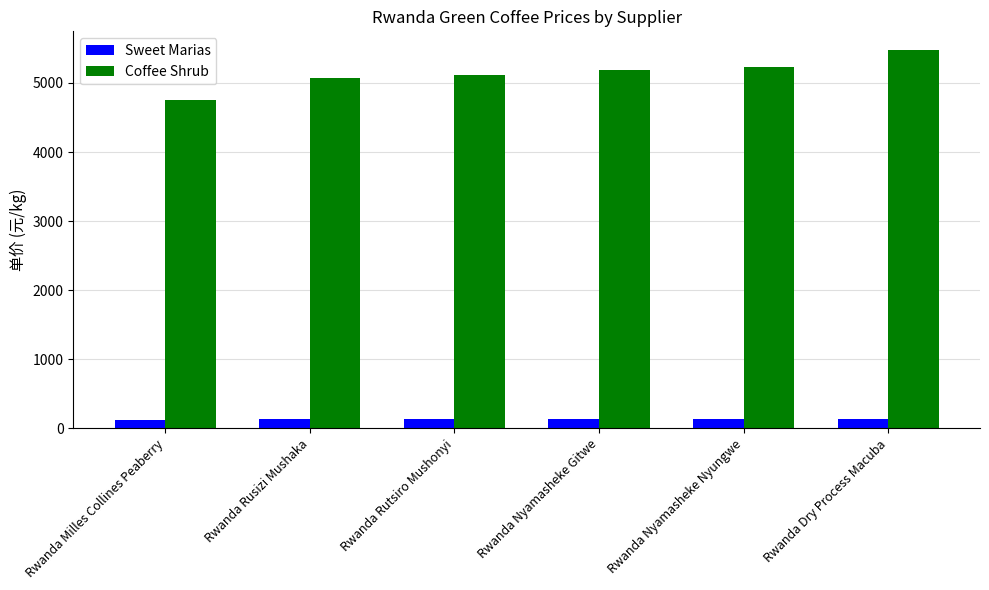

What is the maximum value shown in the chart?

5473.4